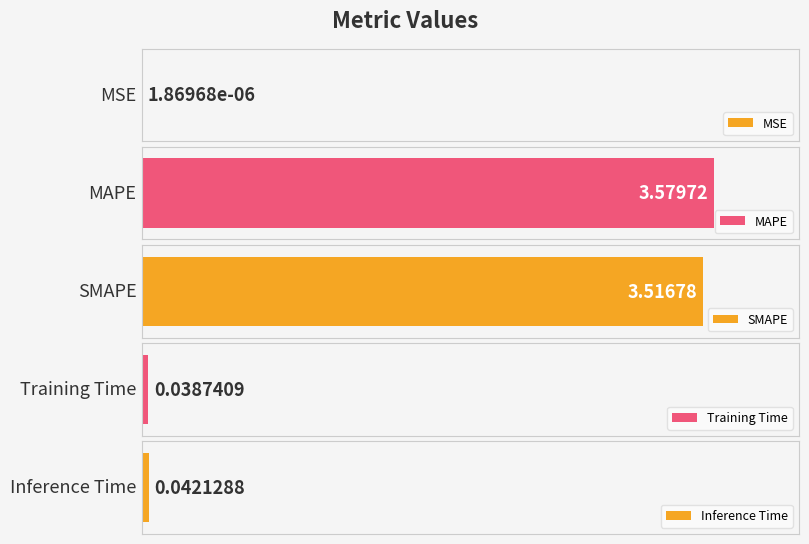

Reading right to left, list all the values displayed in this chart.

0.0	0.0	3.5	3.6	0.0